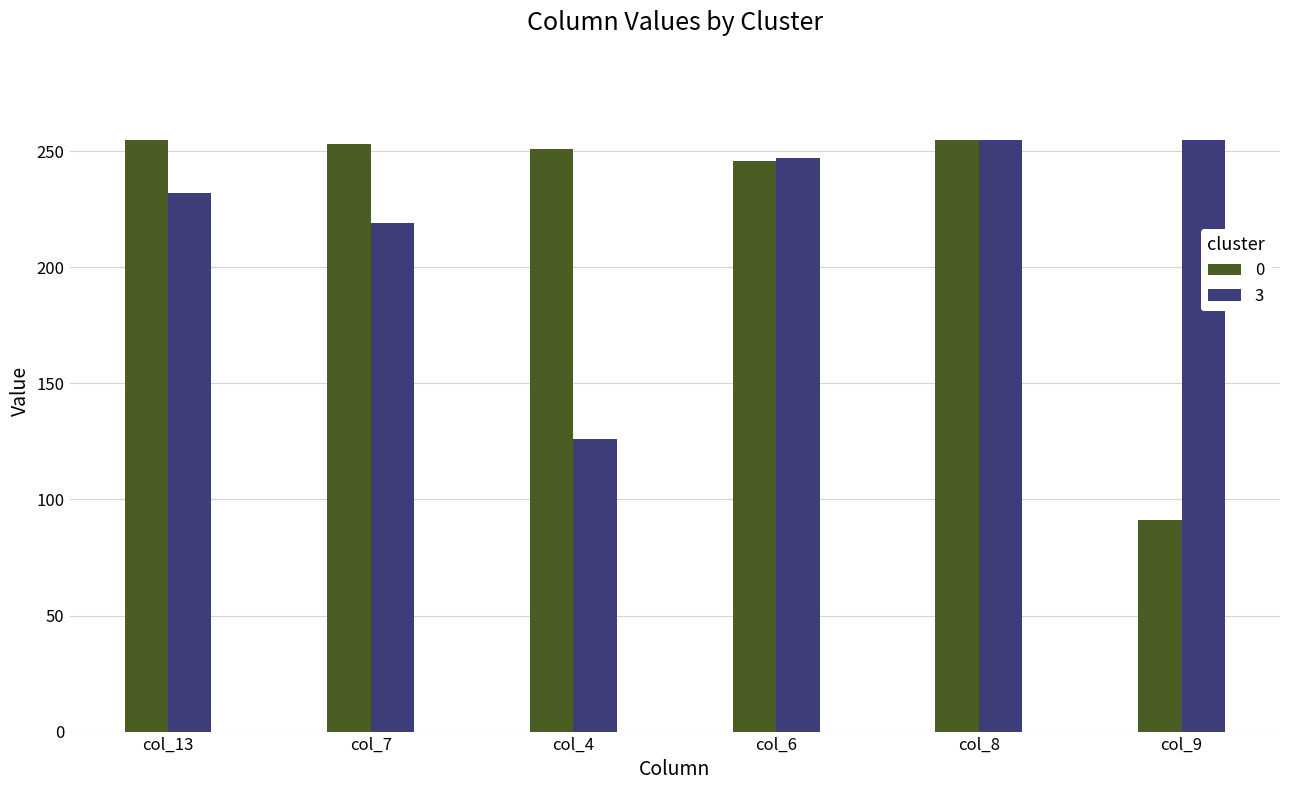

What are all the series names shown in the legend?

0, 3